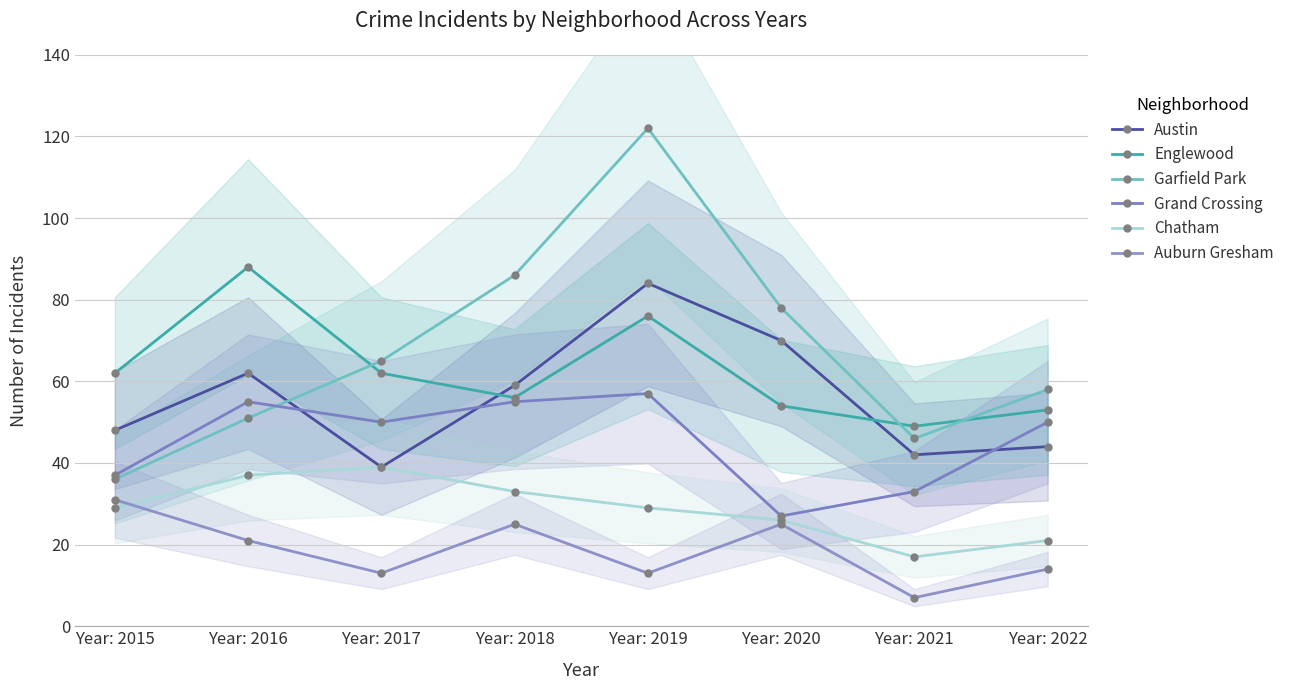

True or false: Grand Crossing has more than 0 points higher than both neighbors.

True